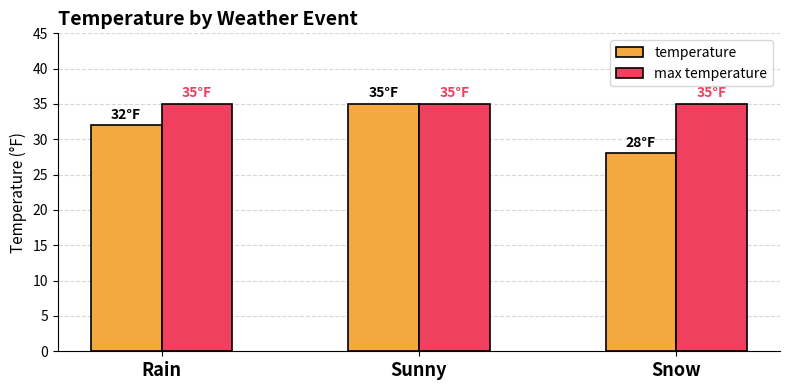

How many data points does each series have?

3